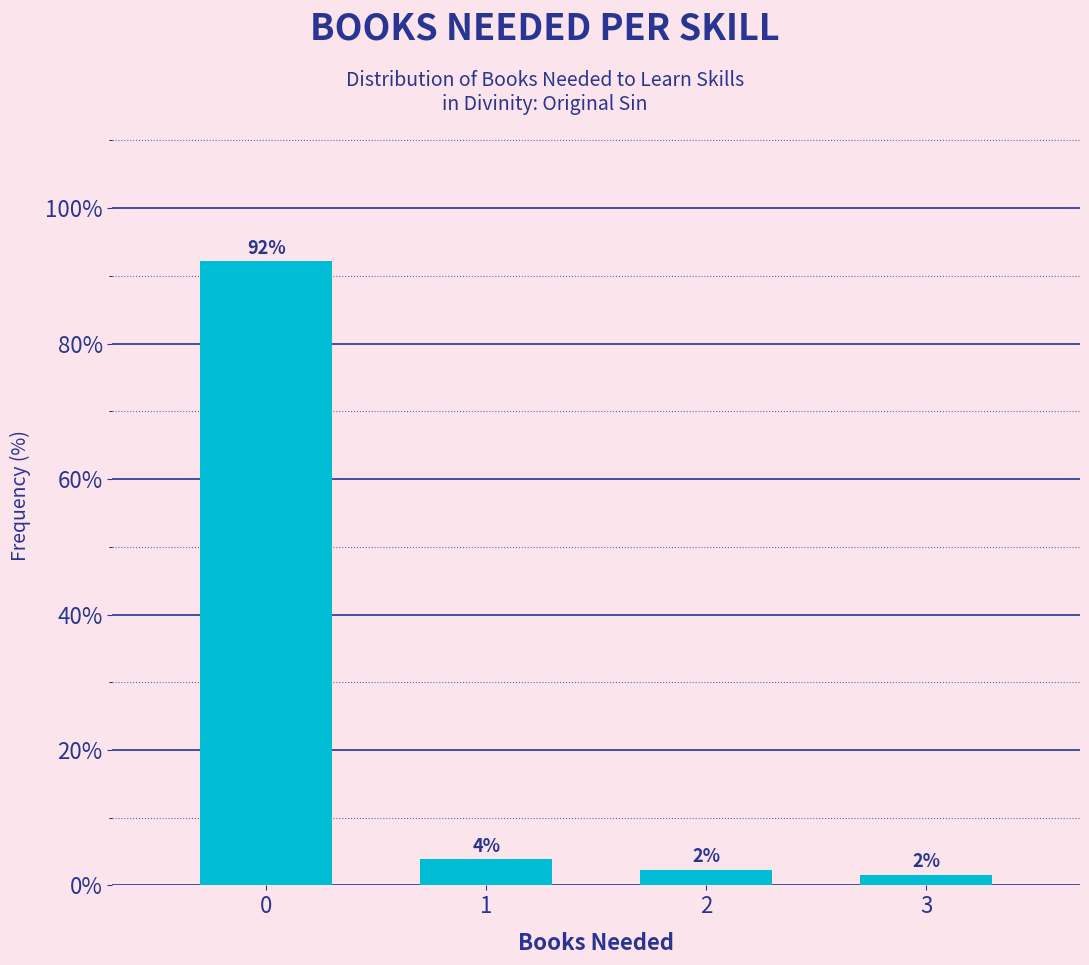

Does the chart contain any negative values?

No